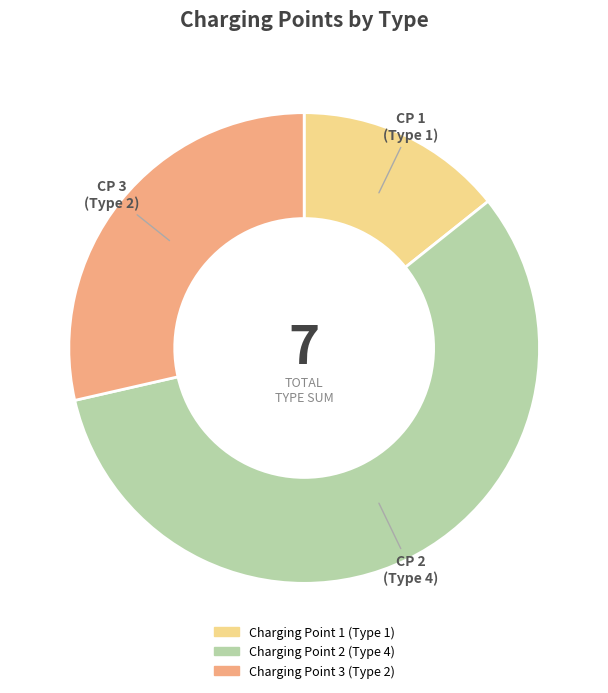

Is there a majority slice in this chart?

Yes